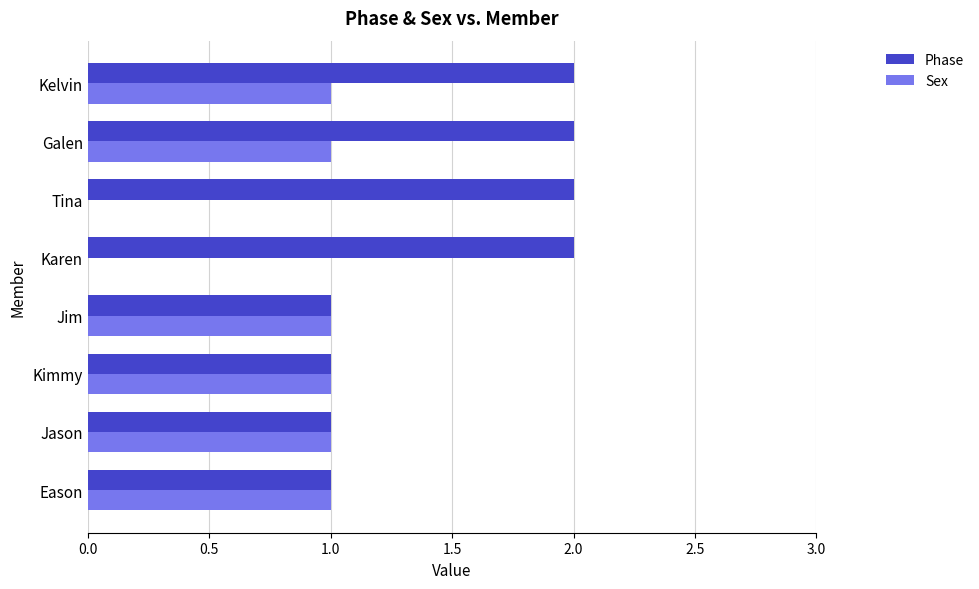

The Phase series shows 2 at Jim. True or false?

False